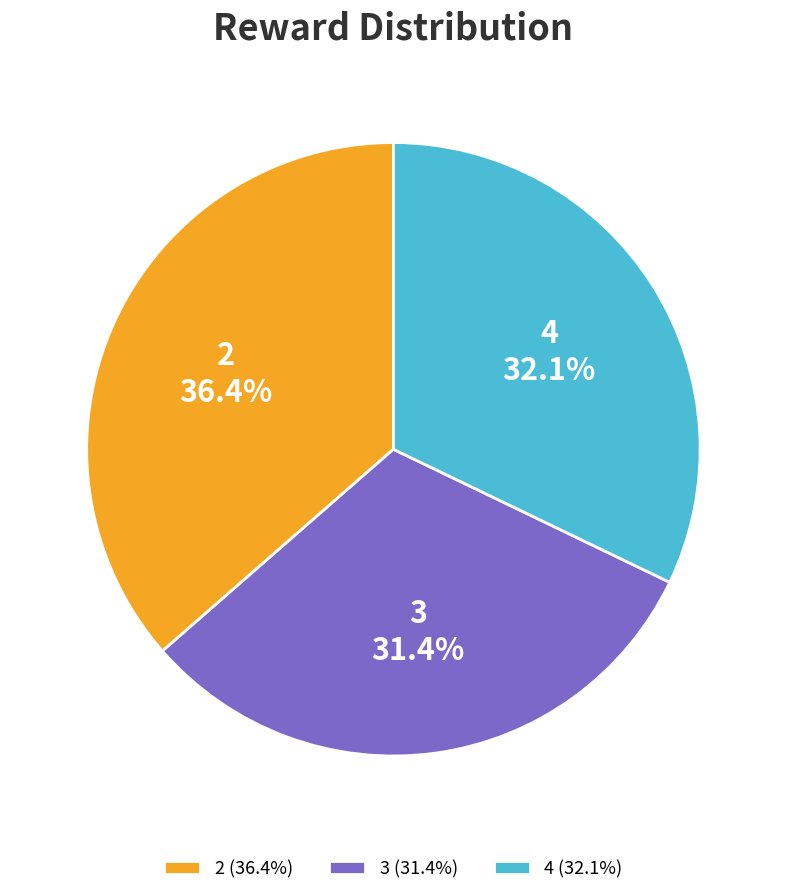

Count the number of slices in the pie.

3